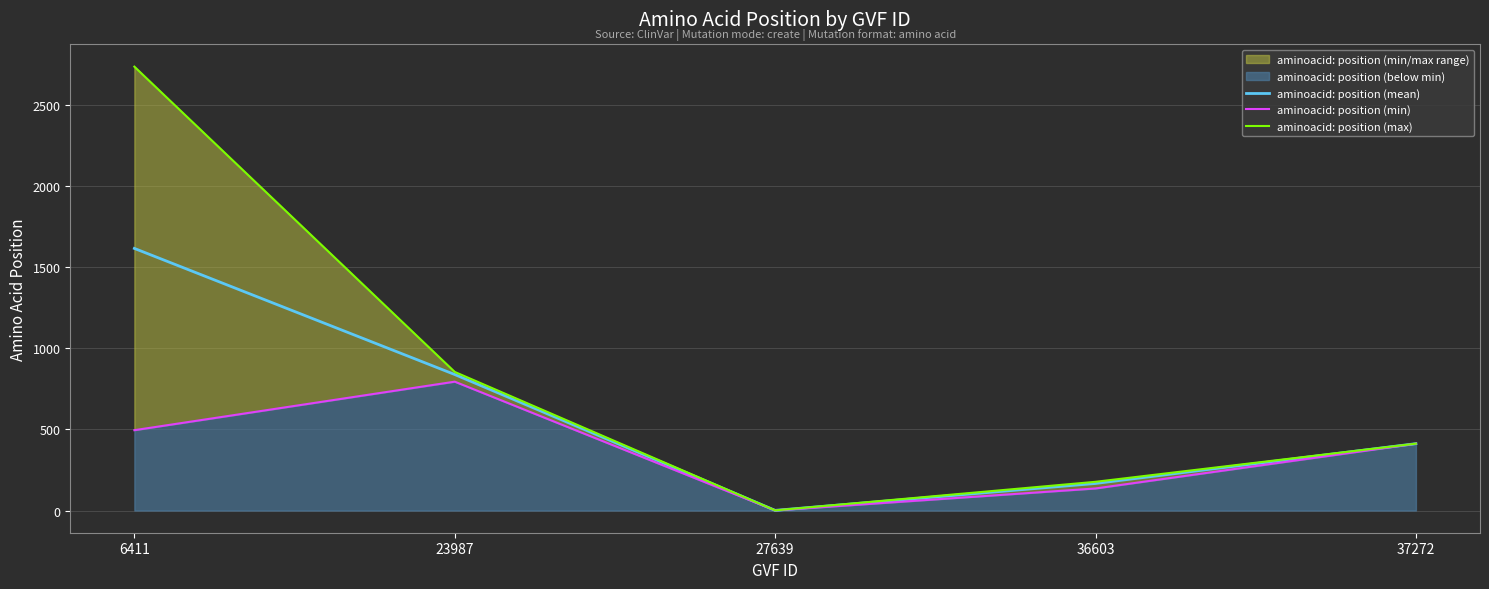

Which series has the largest total across all categories?

aminoacid: position (max)